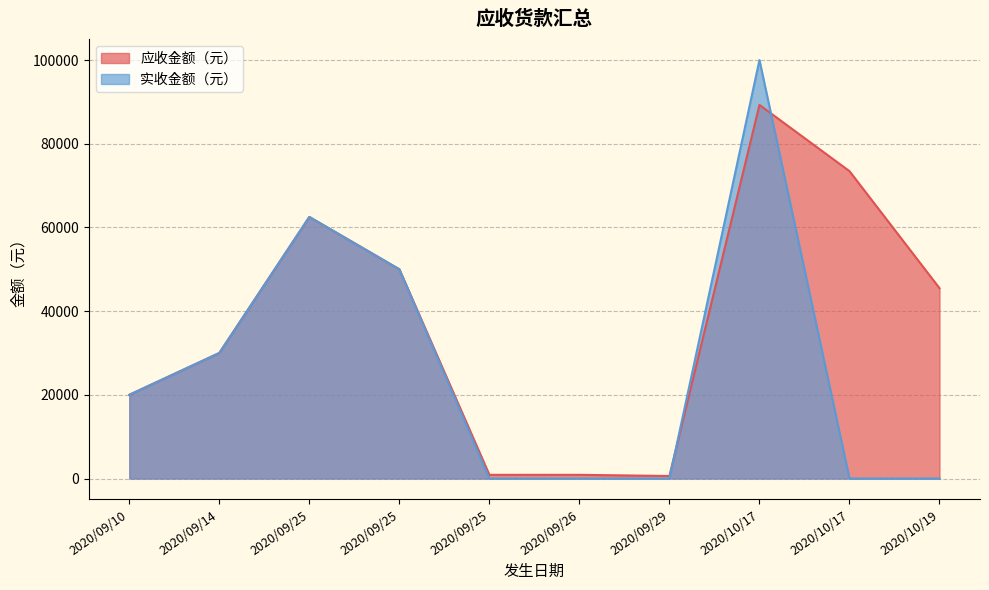

Between which two adjacent categories do 实收金额（元） and 应收金额（元） first intersect?

2020/09/29 and 2020/10/17